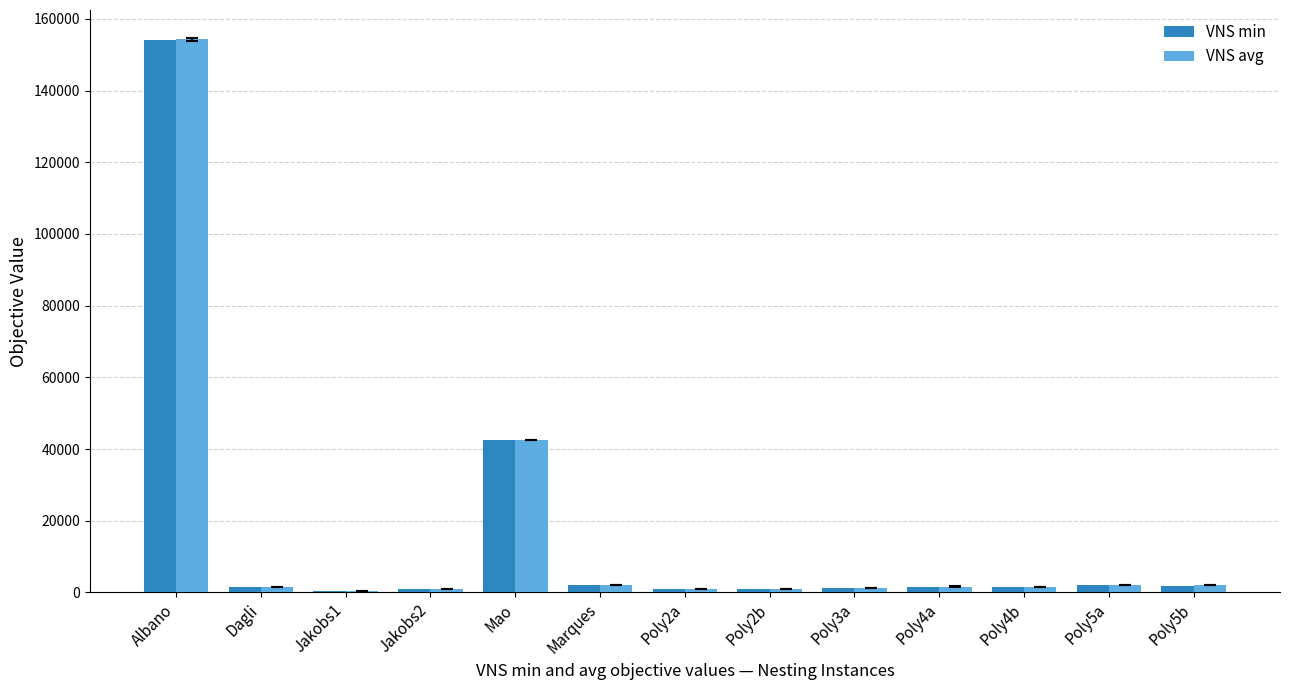

Which series has the largest range (max minus min)?

VNS avg